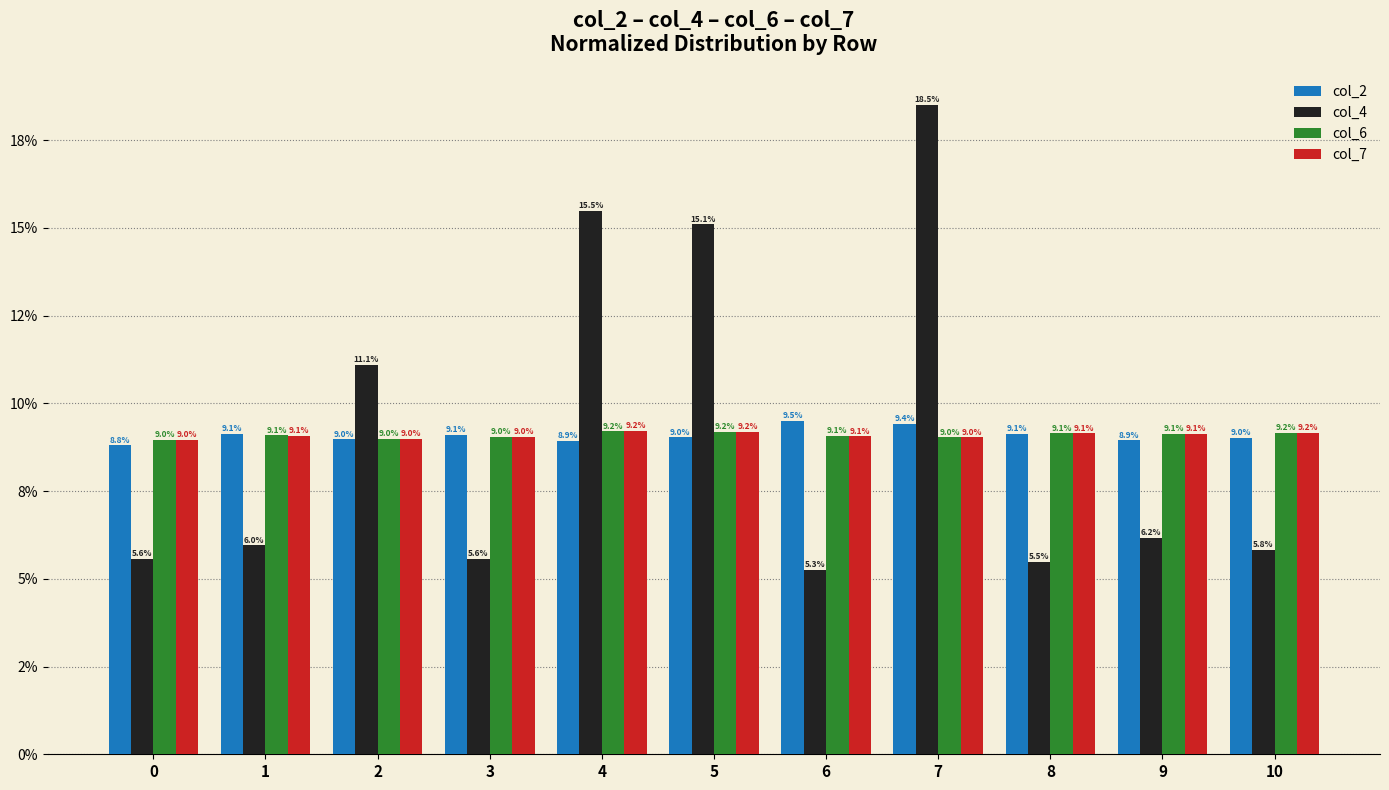

List the labels in order of col_6 value, largest first.

4, 5, 10, 8, 9, 1, 6, 3, 7, 2, 0